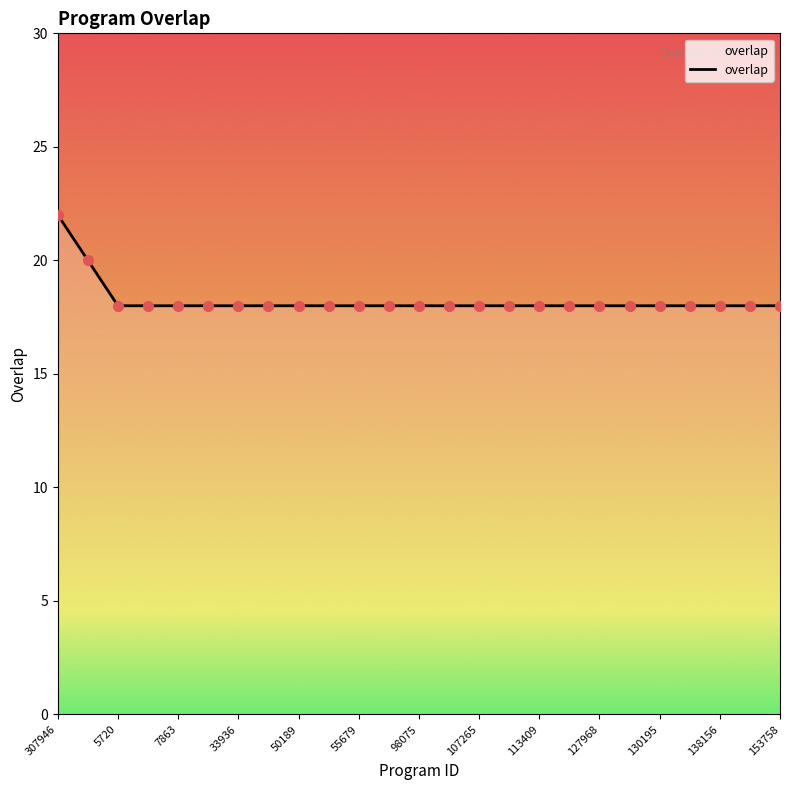

What is the difference between the maximum and minimum values?

4